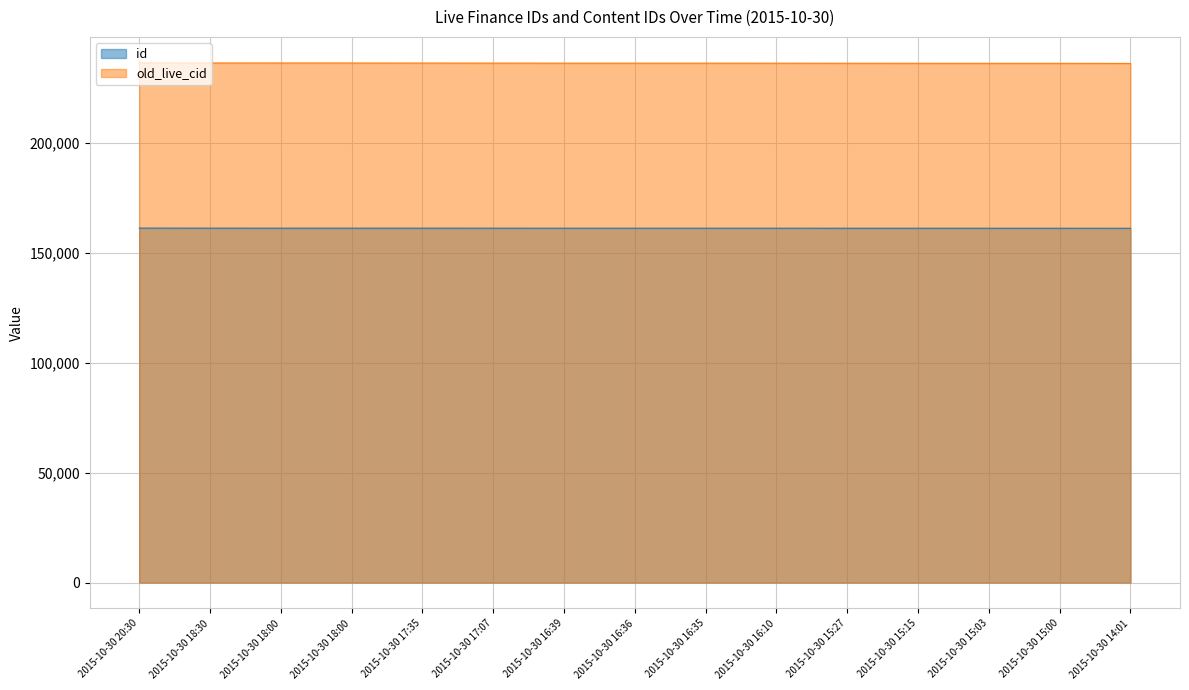

Reading left to right, extract all data points from this chart.

id: 161305	161280	161274	161273	161271	161266	161259	161257	161256	161249	161243	161242	161239	161237	161226
old_live_cid: 236501	236451	236436	236435	236412	236396	236379	236376	236375	236356	236325	236311	236294	236290	236246